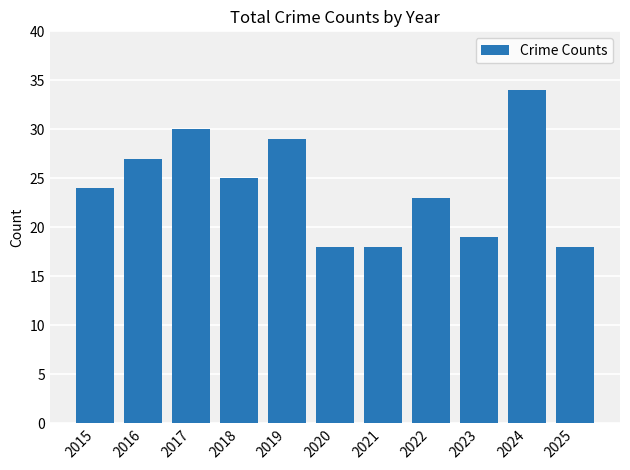

What value does the data have at 2015?

24